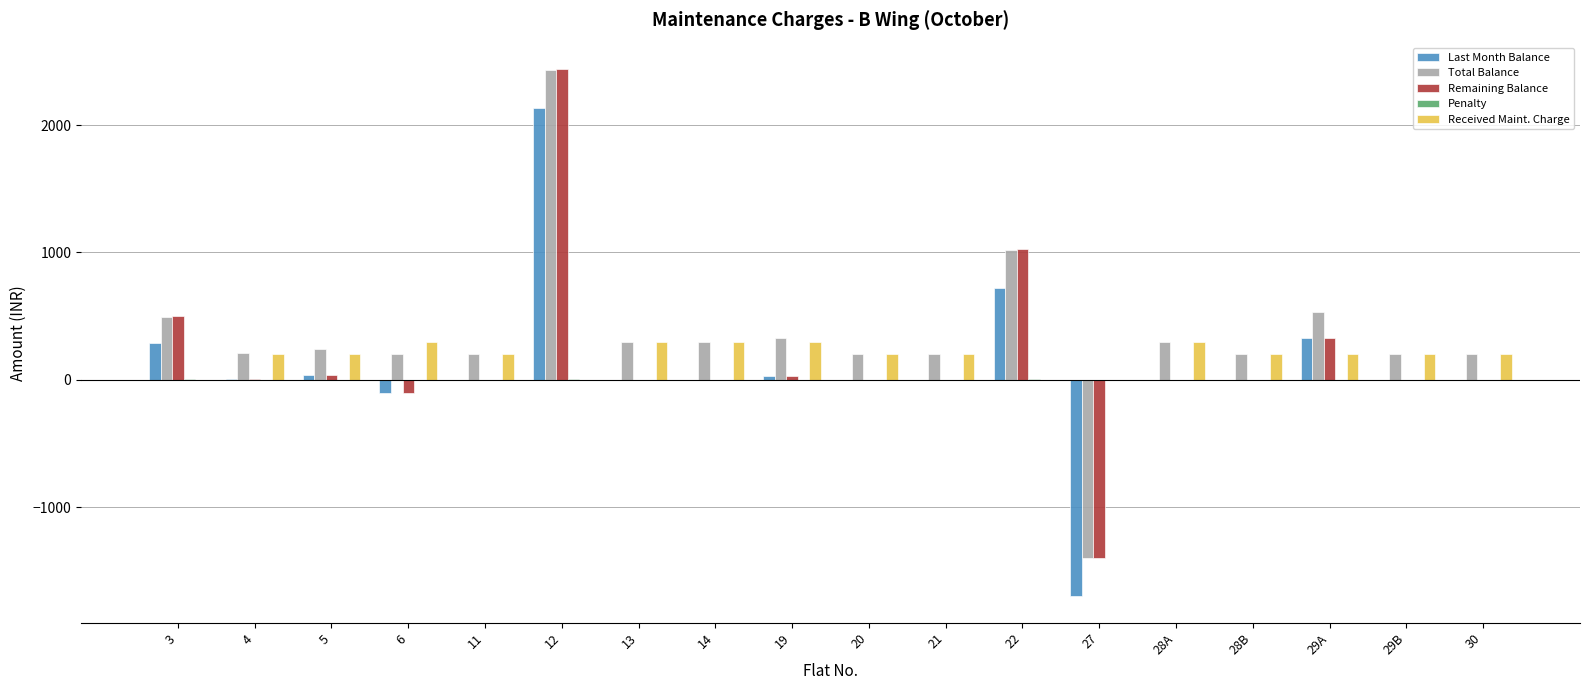

Are the bars grouped side by side (vs. stacked)?

Yes